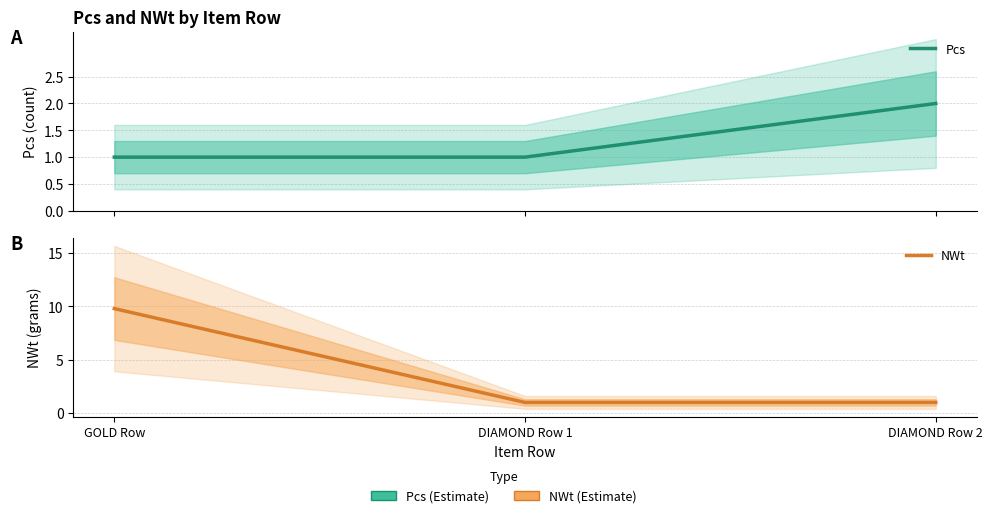

How many series are shown in this chart?

2